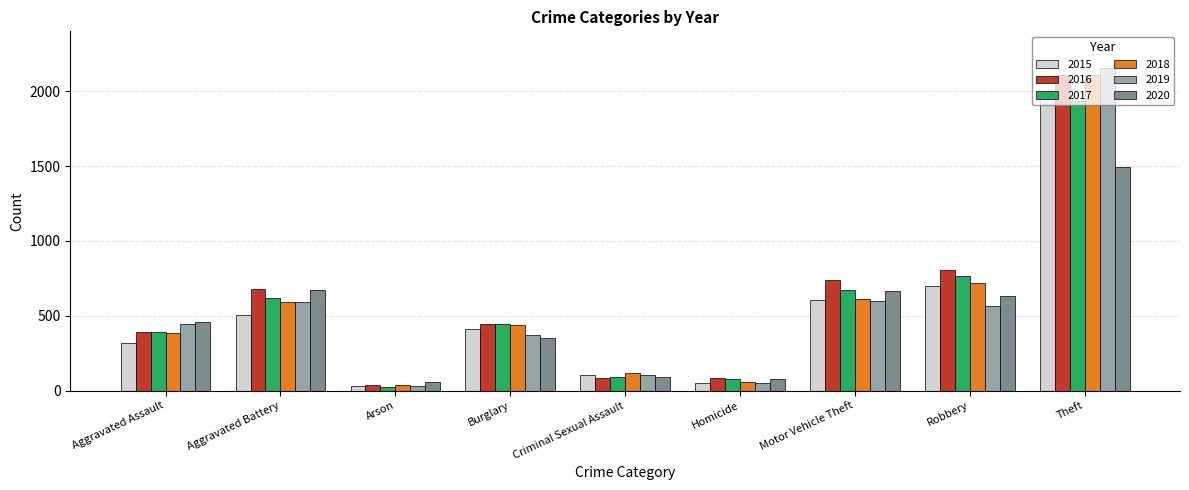

What is the label of the 6th bar from the left?

Homicide